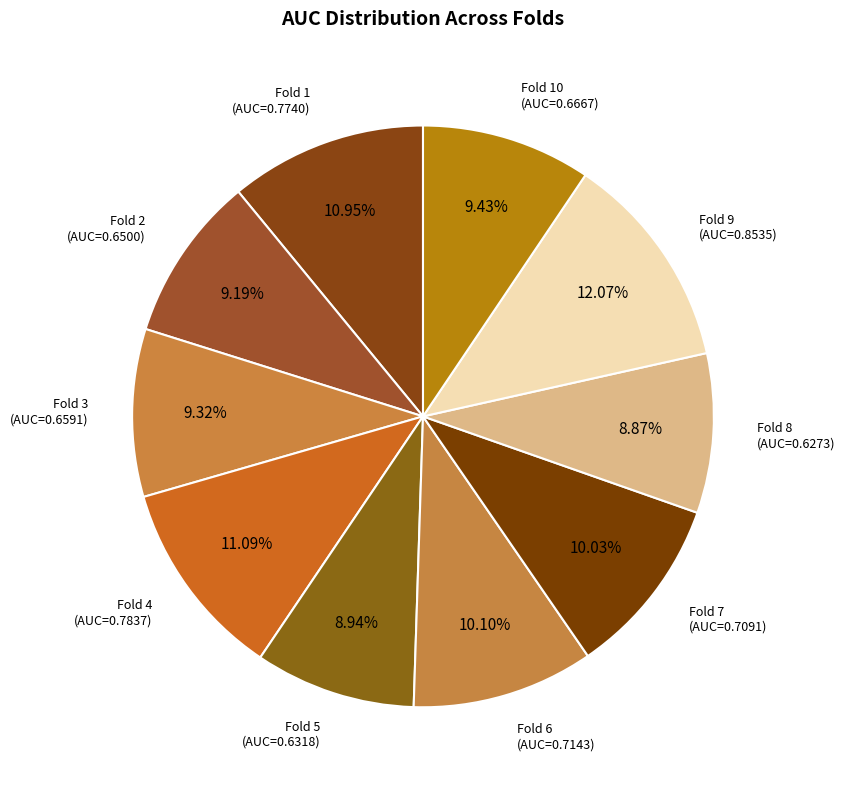

Between Fold 9 and Fold 10, which is larger?

Fold 9